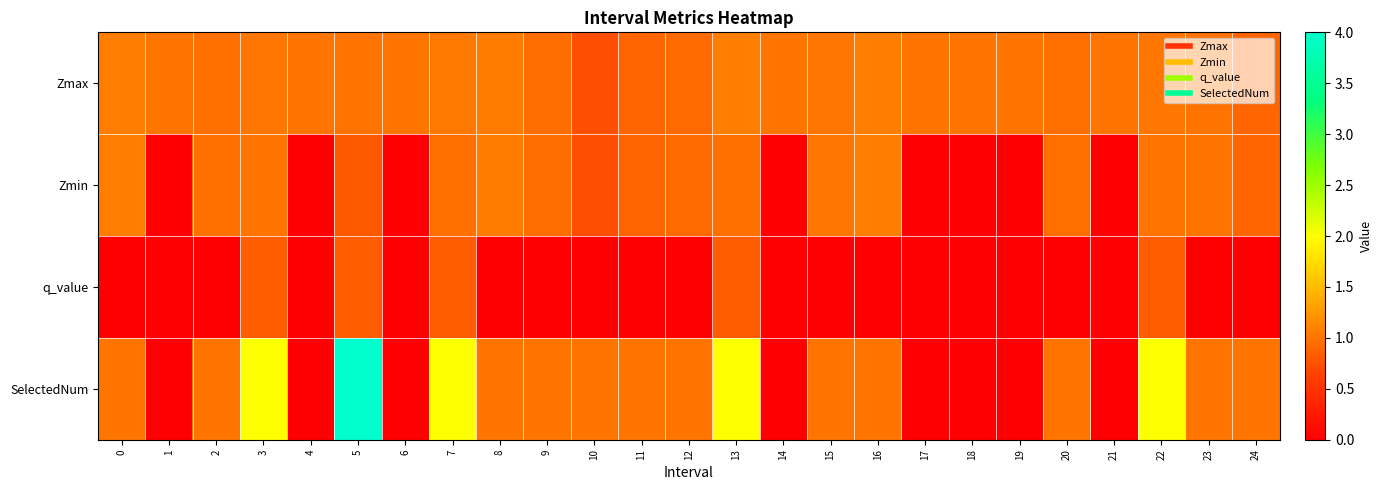

List the series in order of their peak value, highest first.

SelectedNum, Zmax, Zmin, q_value